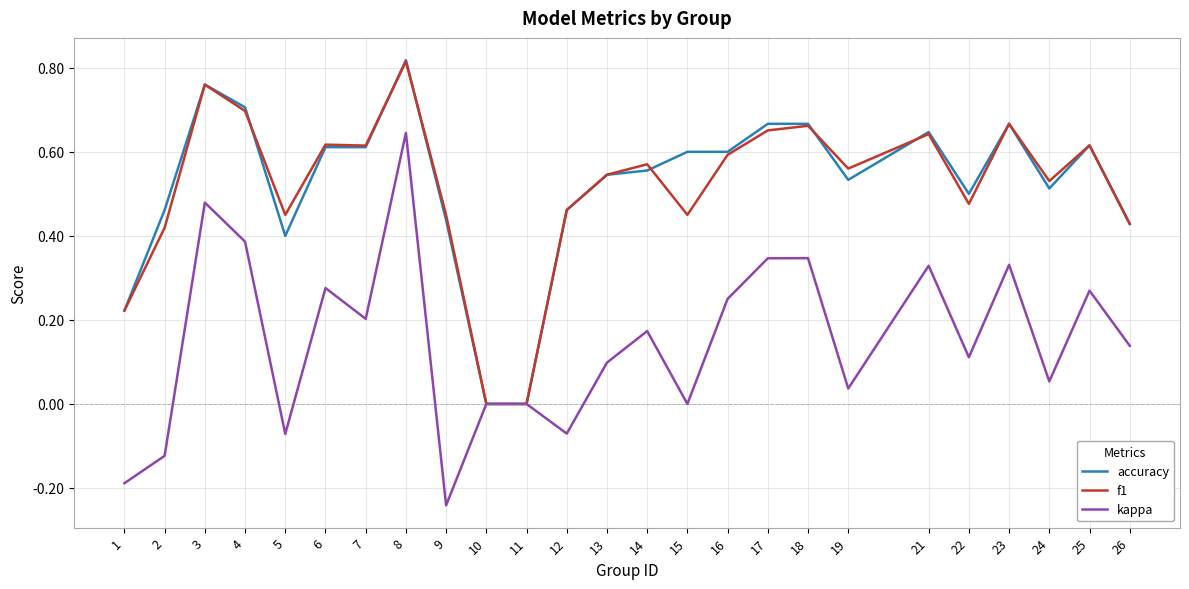

Is the value of f1 at 14 greater than the value of accuracy at 15?

No